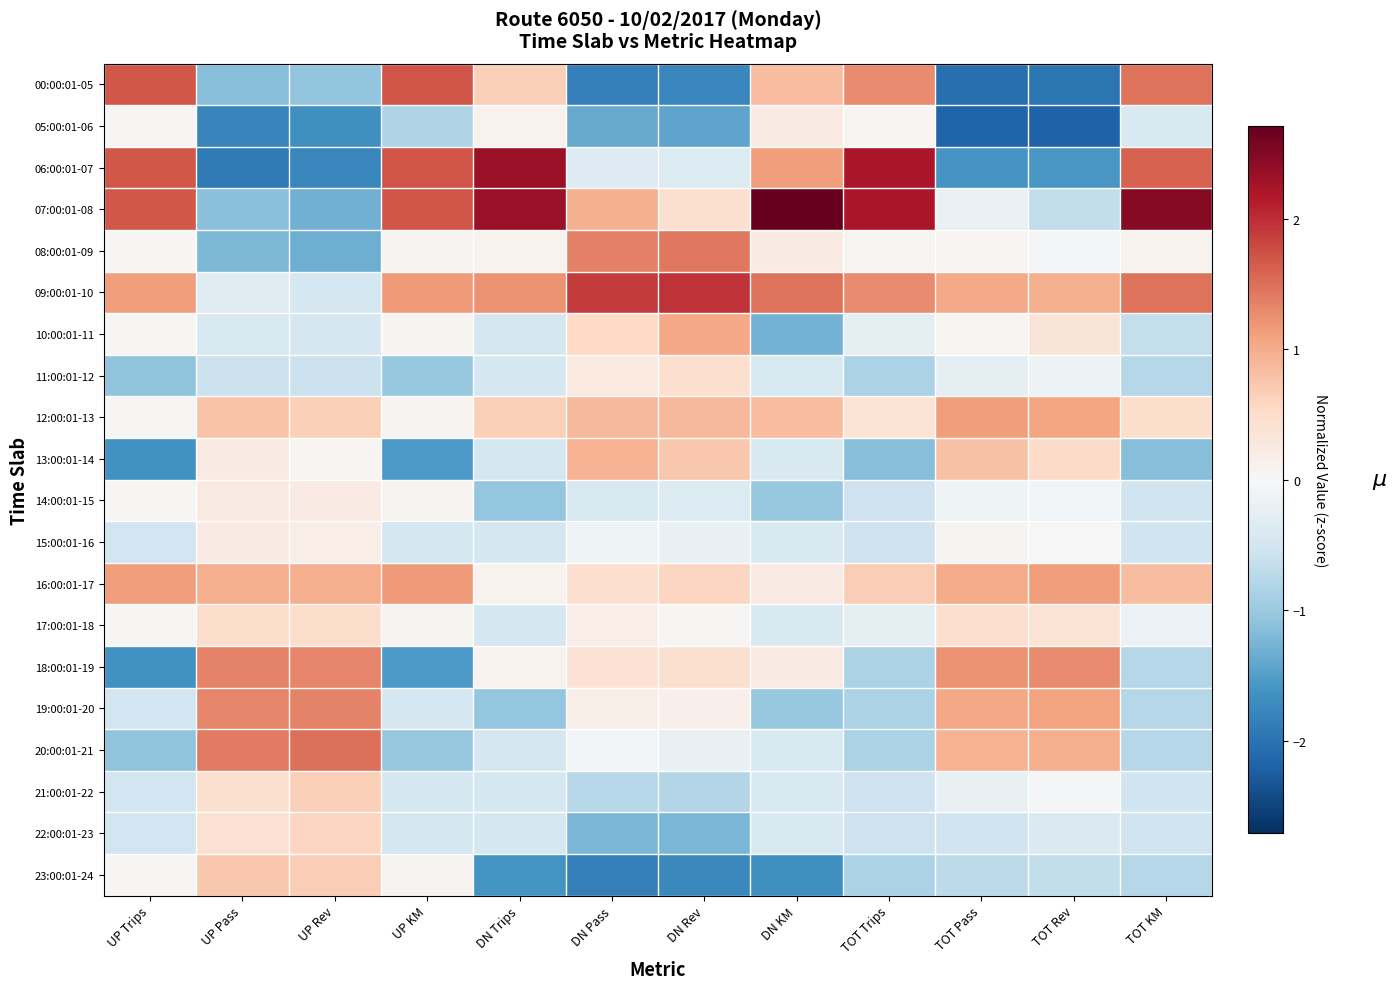

At how many categories does at least one series exceed 0?

12